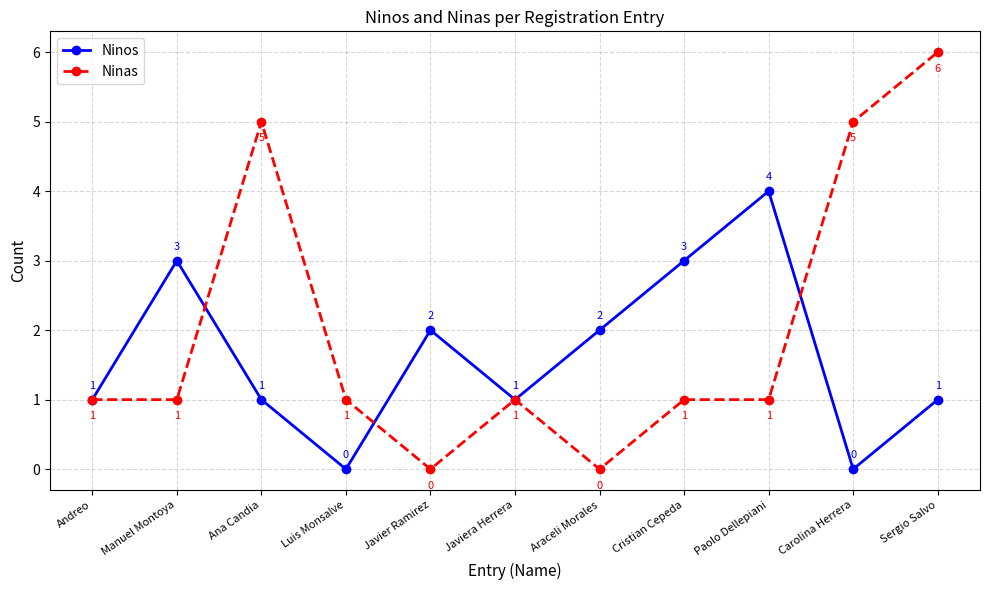

Where is the first local maximum for Ninas?

Ana Candia